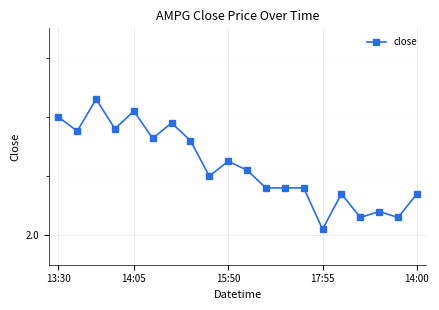

List the labels in order of value, smallest first.

14, 16, 18, 17, 19, 15, 11, 12, 13, 8, 10, 9, 7, 5, 14:05, 17:55, 6, 13:30, 14:00, 15:50